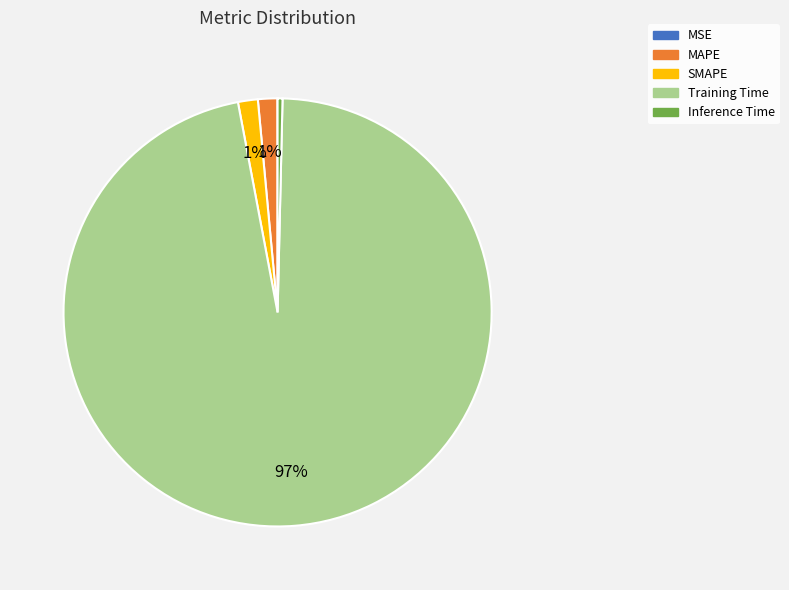

Which slice represents more than half of the pie?

Training Time